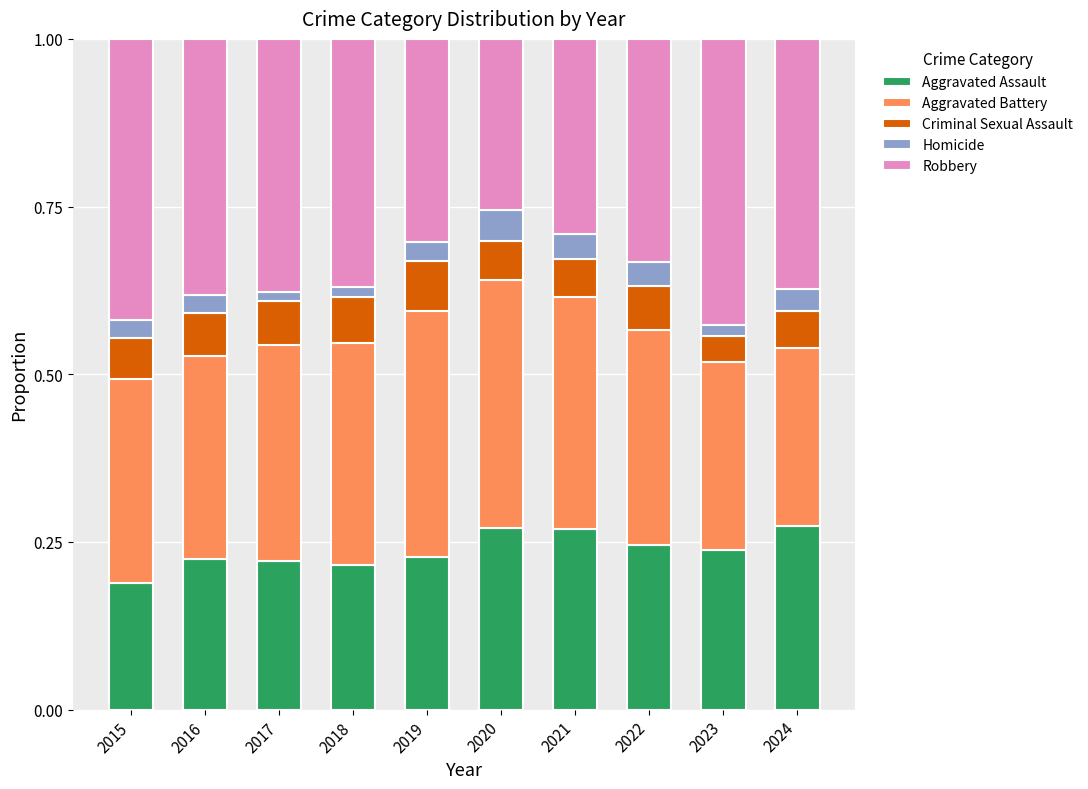

Count the number of data series in this chart.

5